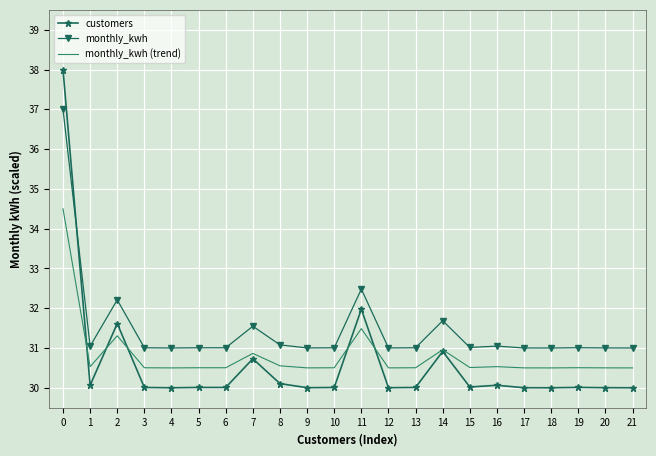

What is the sum of all monthly_kwh (trend) values?

677.8